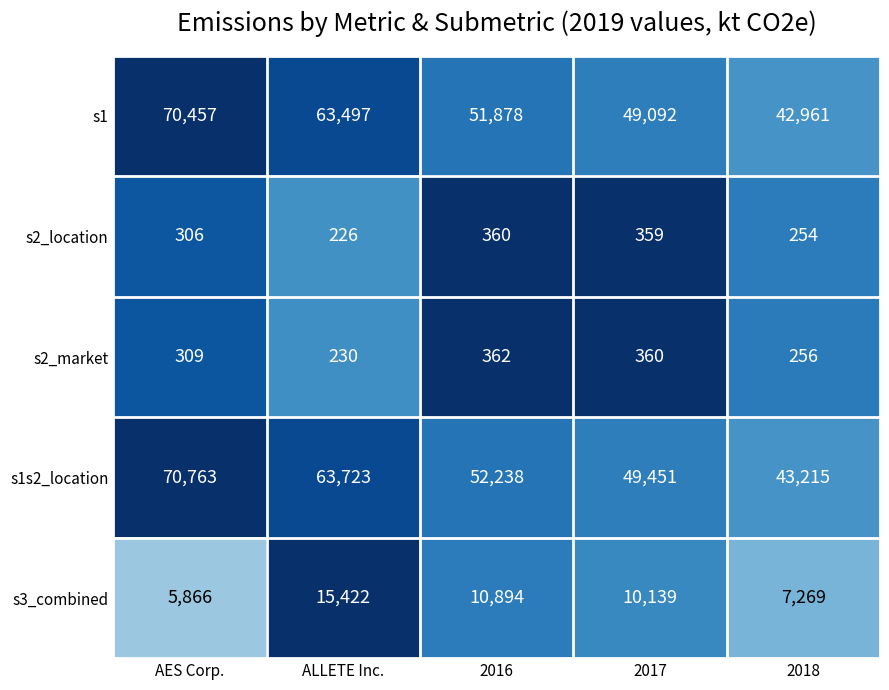

At which category does the chart reach its minimum across all series?

ALLETE Inc.